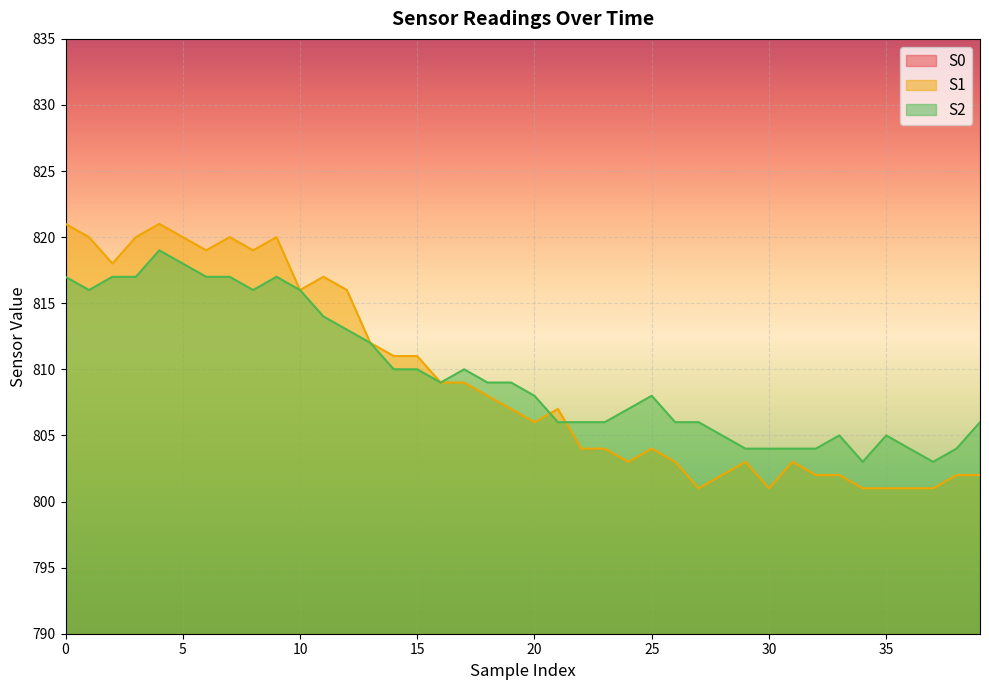

At 16, list the series in order from smallest to largest.

S0, S1, S2